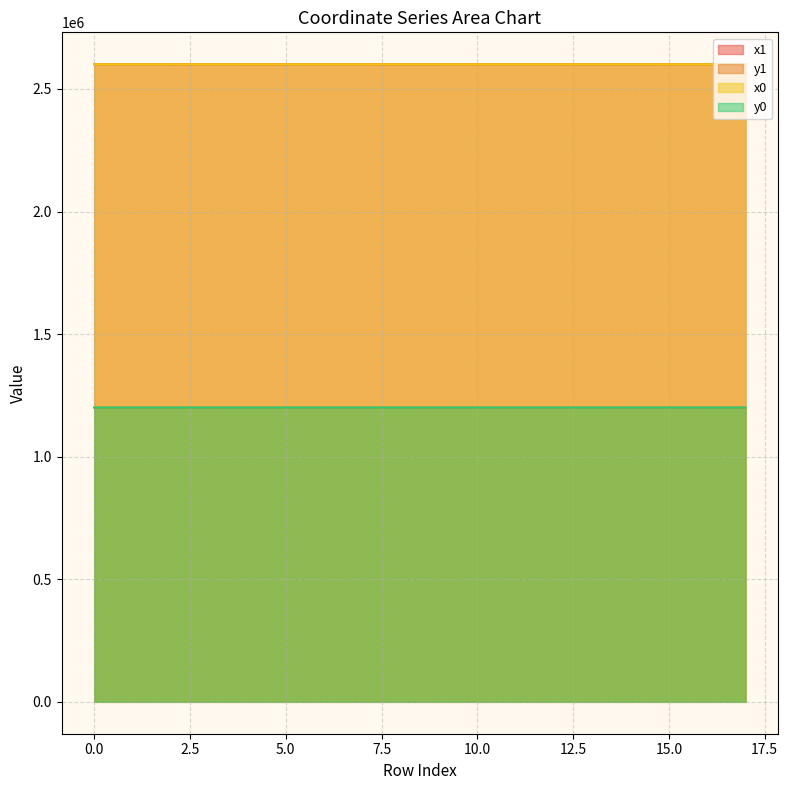

At which category does the chart reach its minimum across all series?

4